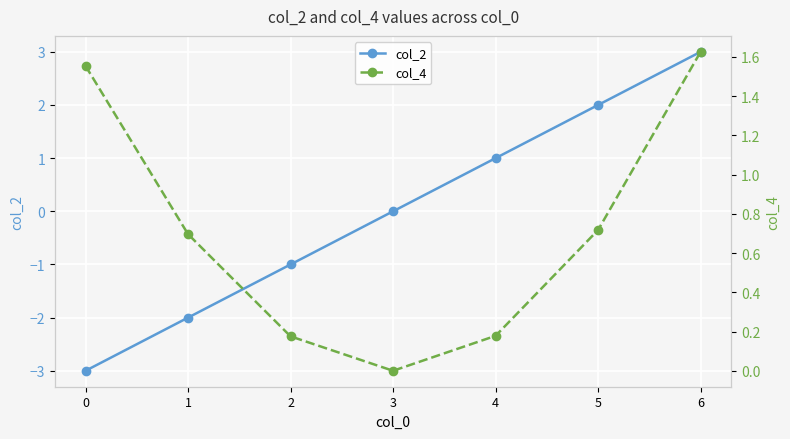

Where do col_4 and col_2 first cross each other?

3 and 4